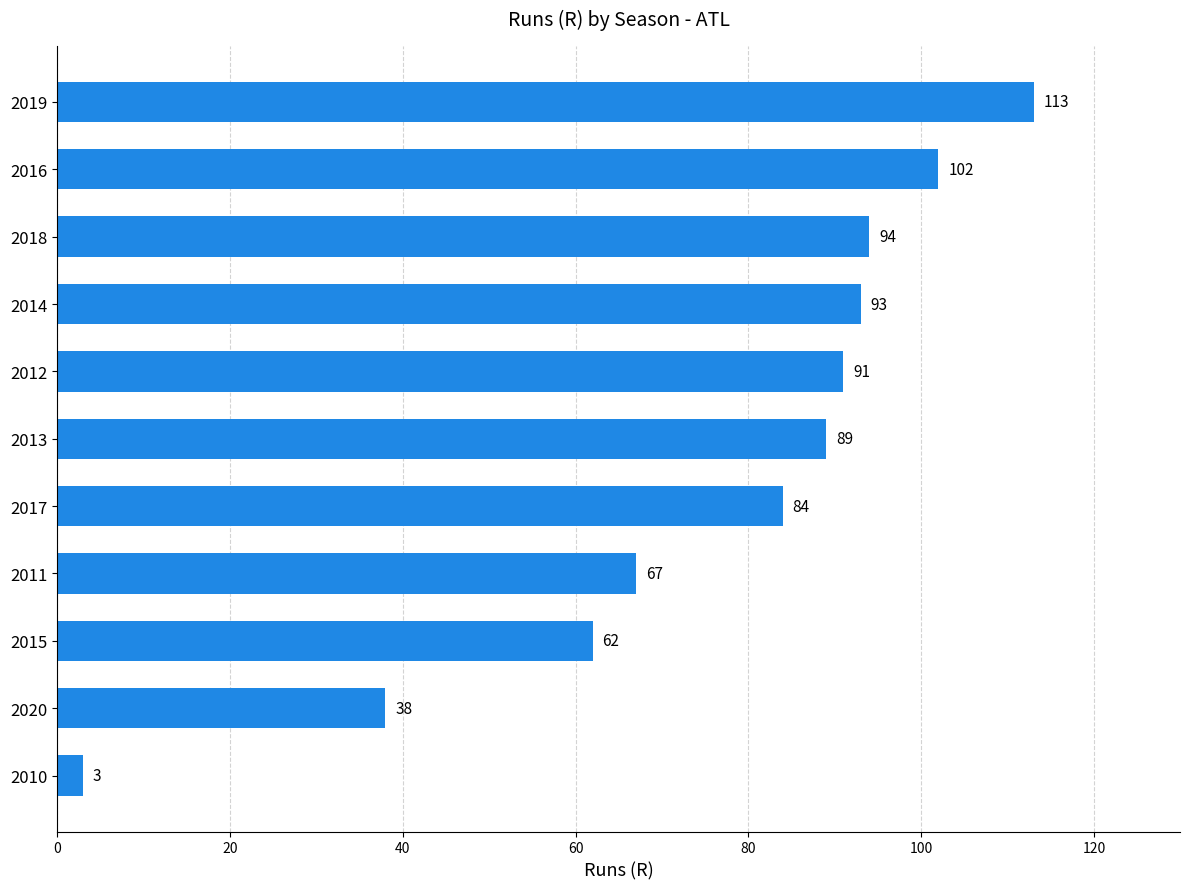

Reading top to bottom, transcribe all the data shown in this chart.

2019=113	2016=102	2018=94	2014=93	2012=91	2013=89	2017=84	2011=67	2015=62	2020=38	2010=3